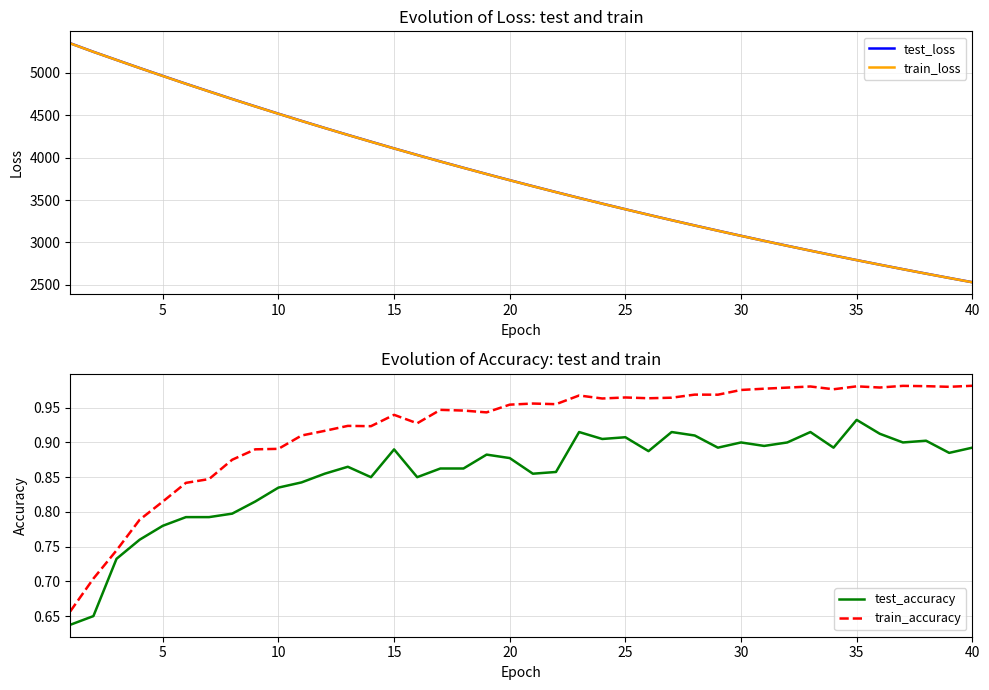

What is the minimum value for train_loss?

2531.5